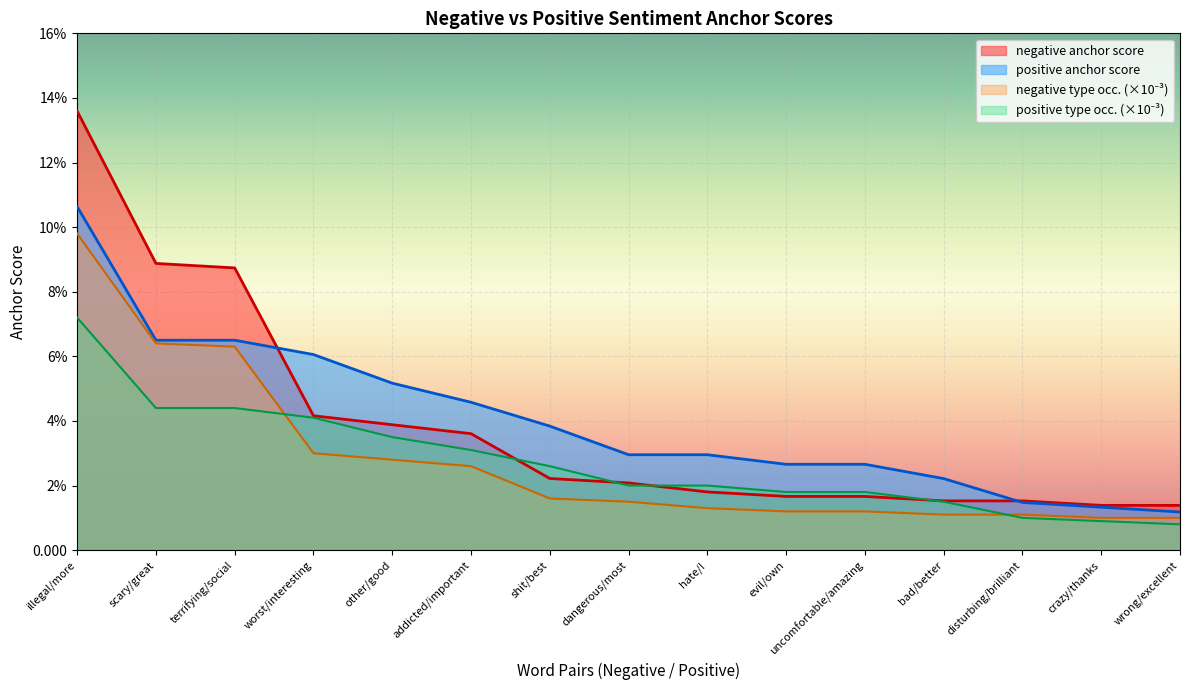

What is the difference between the second highest and second lowest values in the negative anchor score series?

0.1